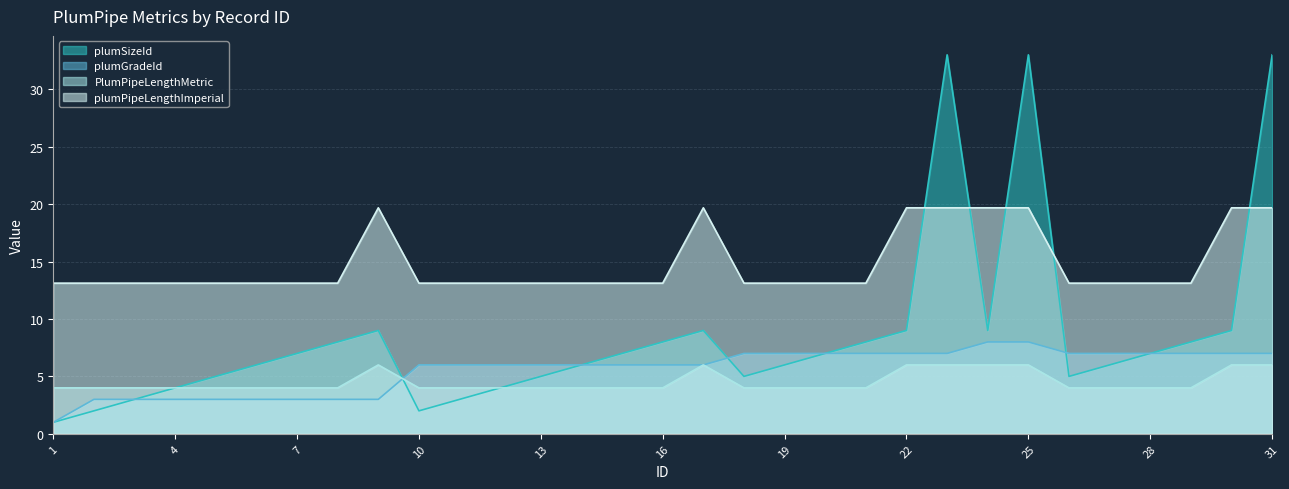

What is the greatest value displayed?

33.0